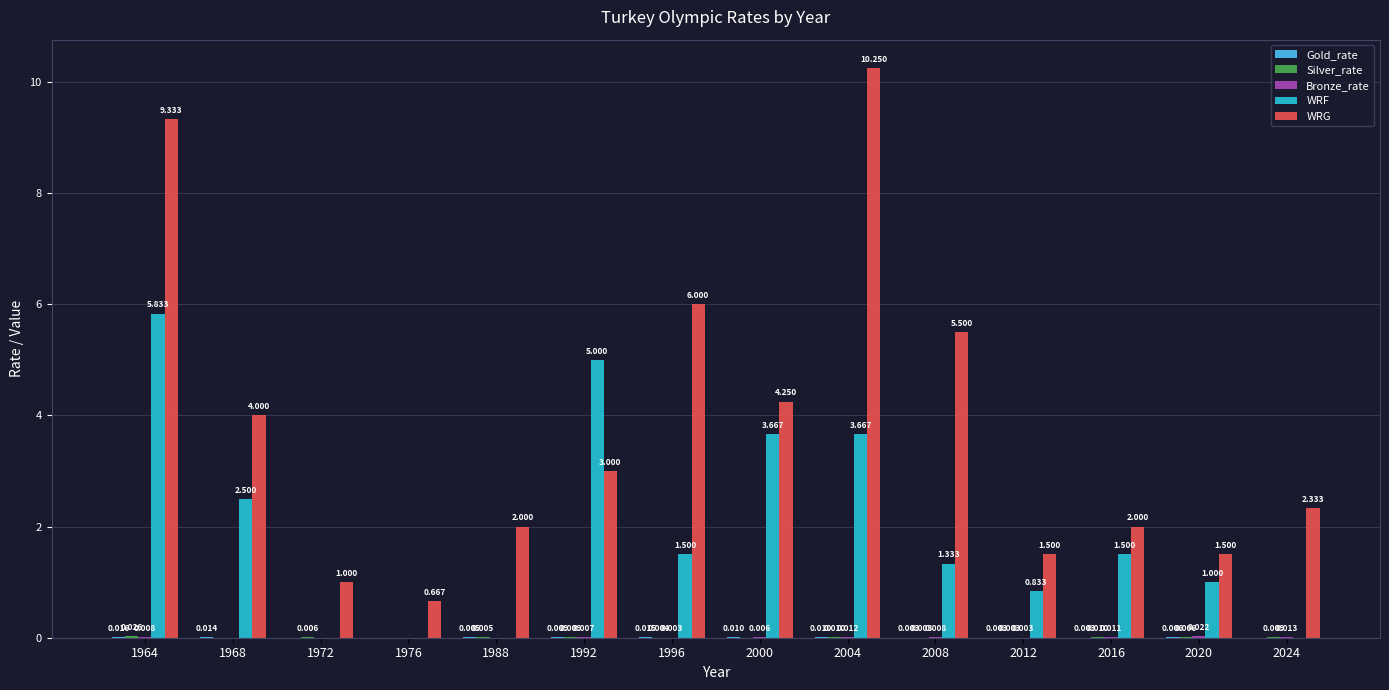

Which series changed the most between 2012 and 2020?

WRF